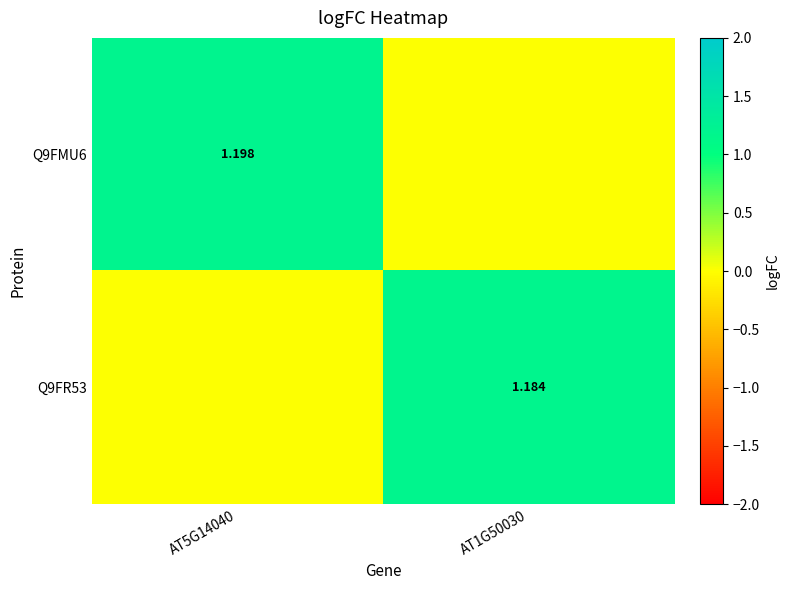

Is the value of Q9FR53 at AT1G50030 greater than the value of Q9FMU6 at AT5G14040?

No